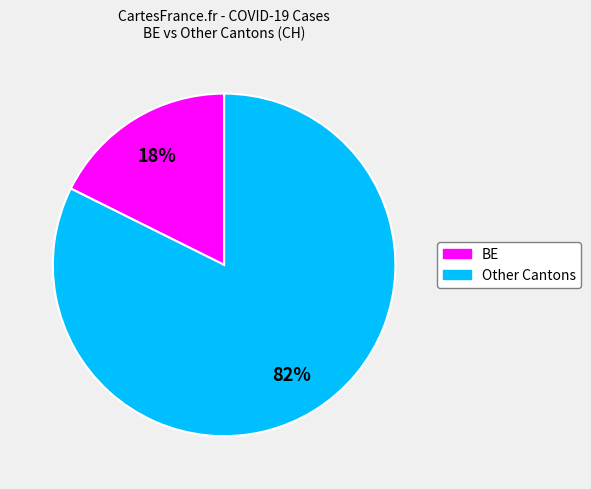

Does any single category account for the majority?

Yes